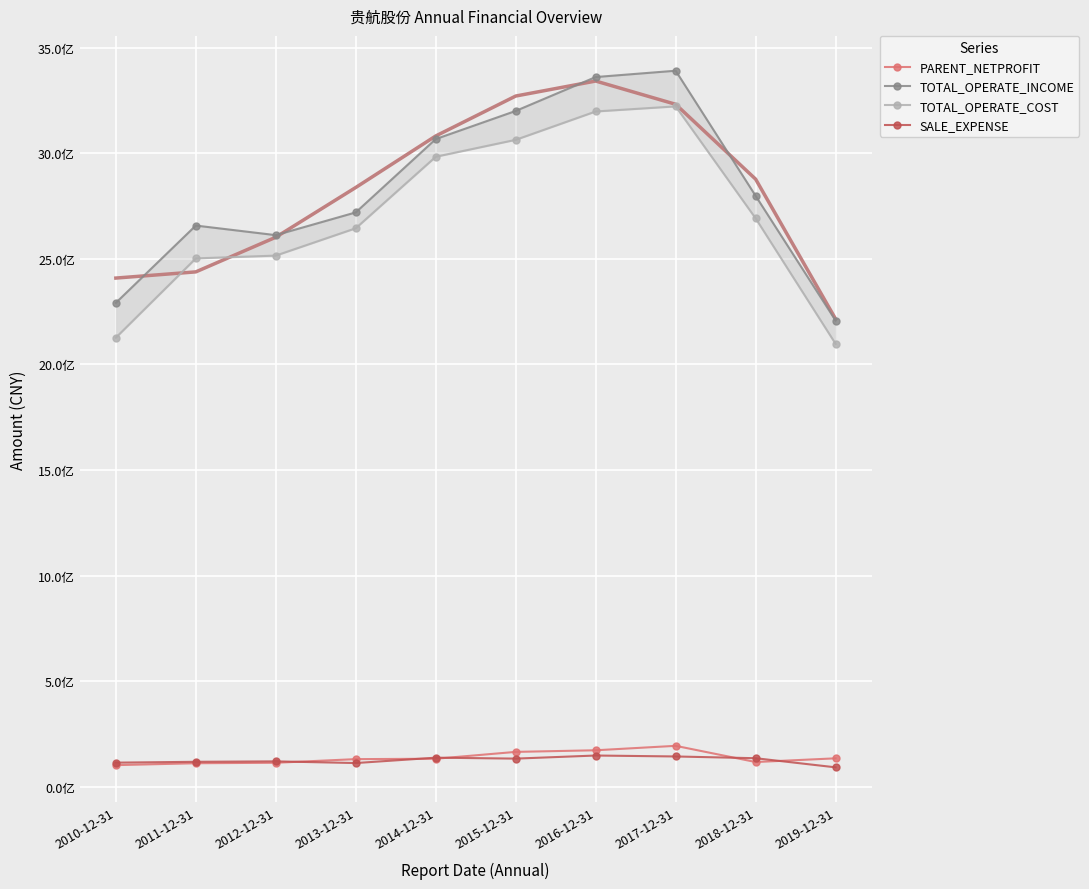

Where is the first local minimum for PARENT_NETPROFIT?

2018-12-31